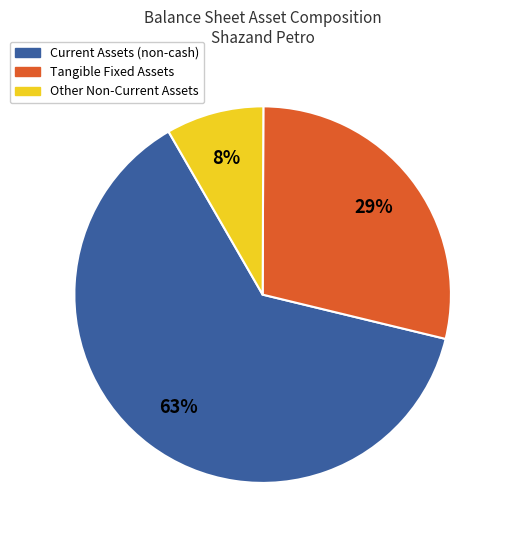

Does any single category account for the majority?

Yes